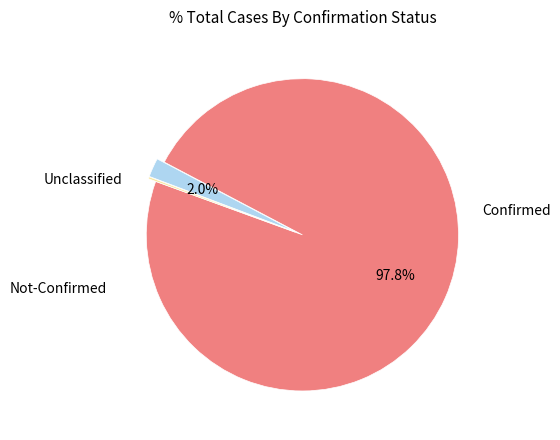

Does any single category account for the majority?

Yes